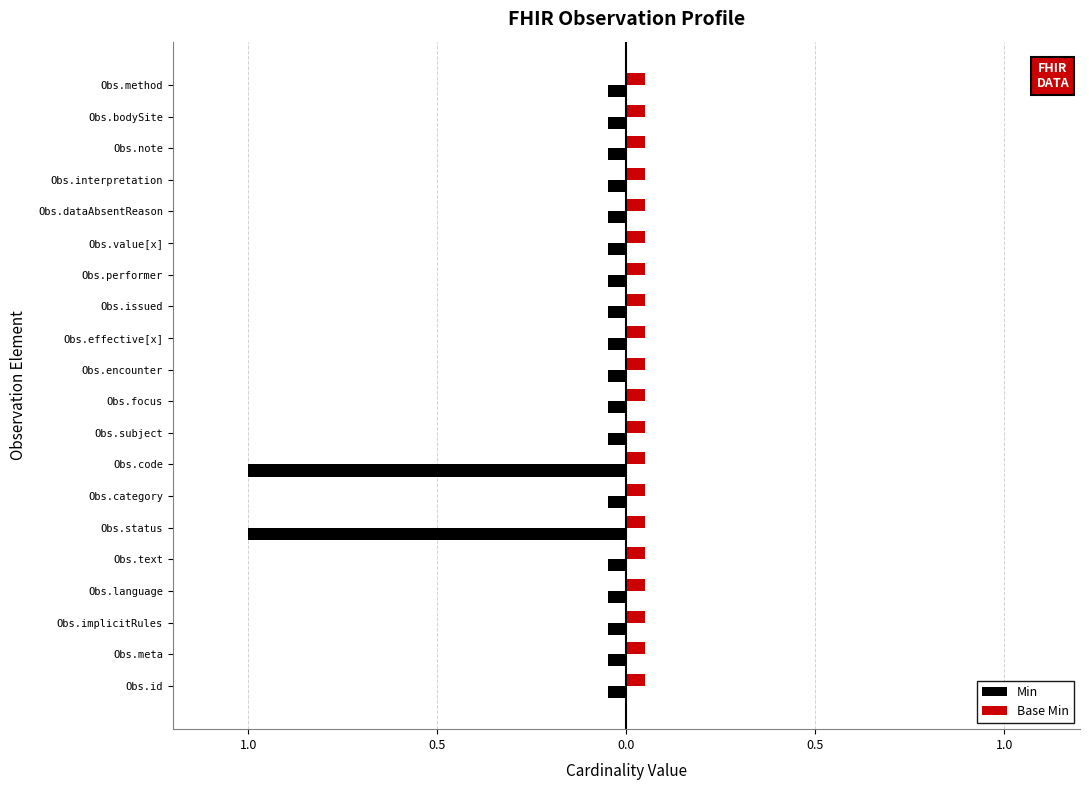

Which series has the largest range (max minus min)?

Min